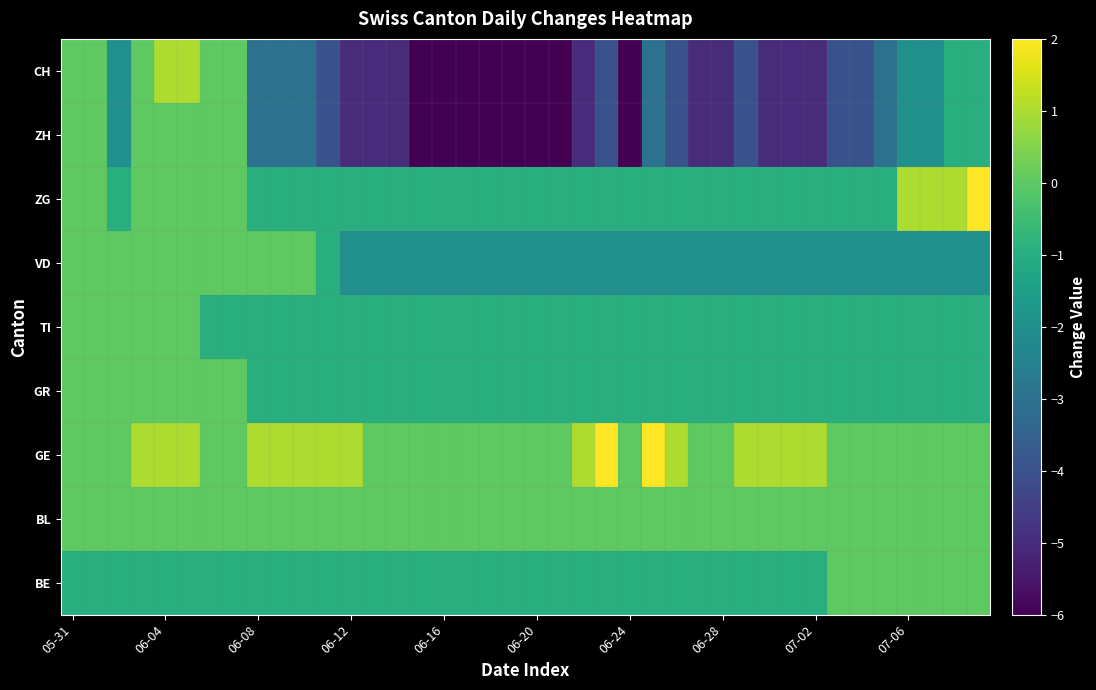

Reading left to right, list all the values displayed in this chart.

BE: -1	-1	-1	-1	-1	-1	-1	-1	-1	-1	-1	-1	-1	-1	-1	-1	-1	-1	-1	-1	-1	-1	-1	-1	-1	-1	-1	-1	-1	-1	-1	-1	-1	0	0	0	0	0	0	0
BL: 0	0	0	0	0	0	0	0	0	0	0	0	0	0	0	0	0	0	0	0	0	0	0	0	0	0	0	0	0	0	0	0	0	0	0	0	0	0	0	0
GE: 0	0	0	1	1	1	0	0	1	1	1	1	1	0	0	0	0	0	0	0	0	0	1	2	0	2	1	0	0	1	1	1	1	0	0	0	0	0	0	0
GR: 0	0	0	0	0	0	0	0	-1	-1	-1	-1	-1	-1	-1	-1	-1	-1	-1	-1	-1	-1	-1	-1	-1	-1	-1	-1	-1	-1	-1	-1	-1	-1	-1	-1	-1	-1	-1	-1
TI: 0	0	0	0	0	0	-1	-1	-1	-1	-1	-1	-1	-1	-1	-1	-1	-1	-1	-1	-1	-1	-1	-1	-1	-1	-1	-1	-1	-1	-1	-1	-1	-1	-1	-1	-1	-1	-1	-1
VD: 0	0	0	0	0	0	0	0	0	0	0	-1	-2	-2	-2	-2	-2	-2	-2	-2	-2	-2	-2	-2	-2	-2	-2	-2	-2	-2	-2	-2	-2	-2	-2	-2	-2	-2	-2	-2
ZG: 0	0	-1	0	0	0	0	0	-1	-1	-1	-1	-1	-1	-1	-1	-1	-1	-1	-1	-1	-1	-1	-1	-1	-1	-1	-1	-1	-1	-1	-1	-1	-1	-1	-1	1	1	1	2
ZH: 0	0	-2	0	0	0	0	0	-3	-3	-3	-4	-5	-5	-5	-6	-6	-6	-6	-6	-6	-6	-5	-4	-6	-3	-4	-5	-5	-4	-5	-5	-5	-4	-4	-3	-2	-2	-1	-1
CH: 0	0	-2	0	1	1	0	0	-3	-3	-3	-4	-5	-5	-5	-6	-6	-6	-6	-6	-6	-6	-5	-4	-6	-3	-4	-5	-5	-4	-5	-5	-5	-4	-4	-3	-2	-2	-1	-1